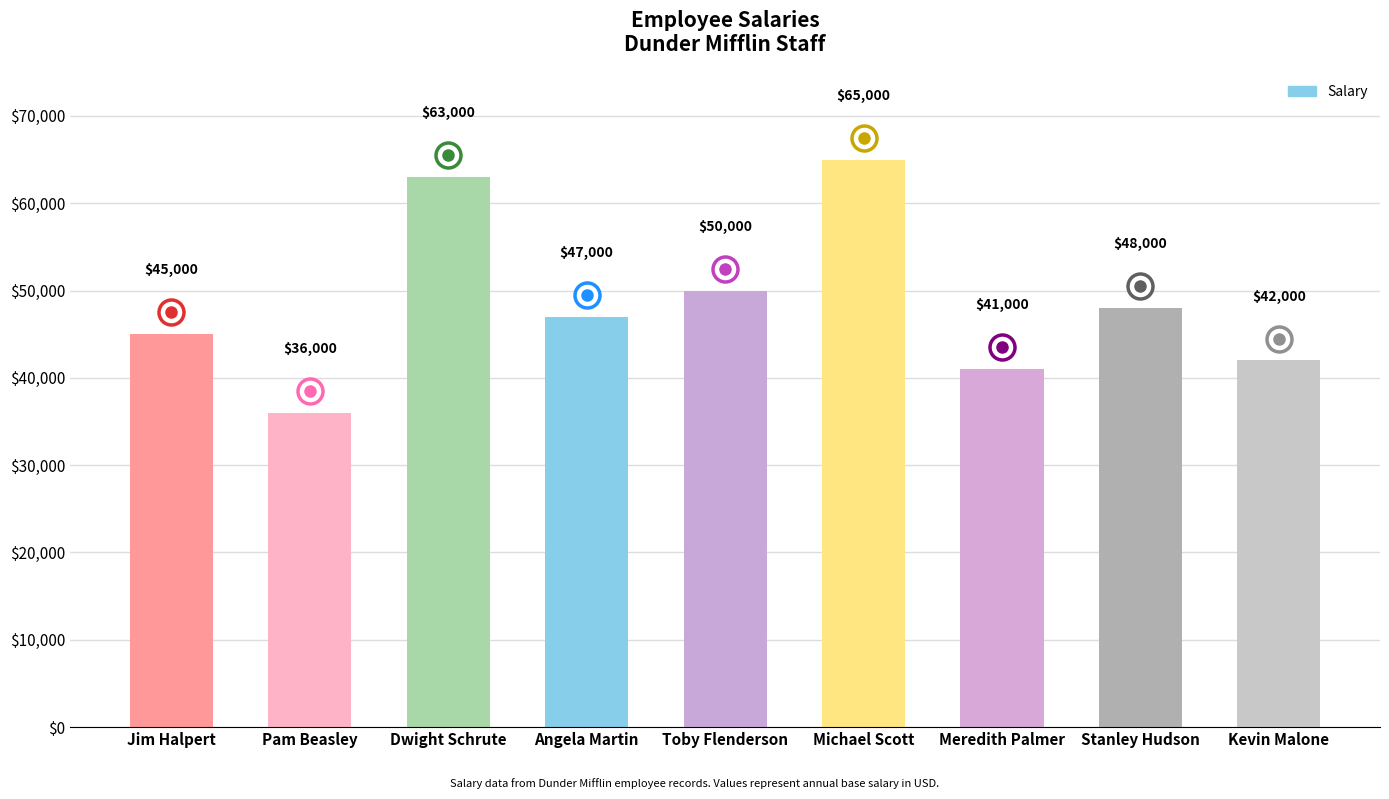

At which label is the value closest to 50500?

Toby Flenderson